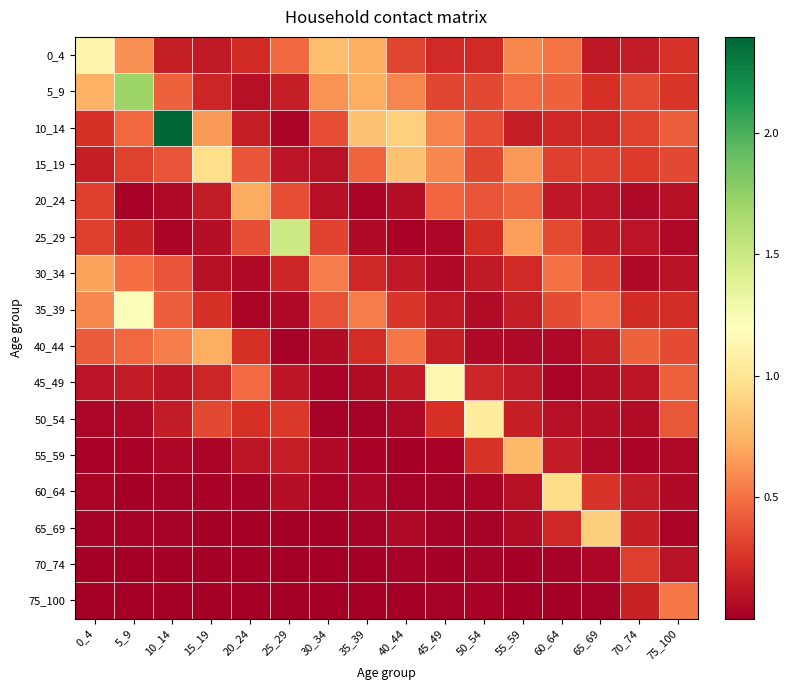

At how many categories does at least one series exceed 1?

6